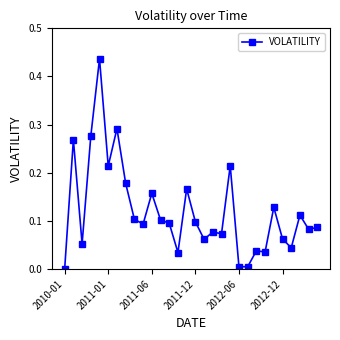

What is the sum of all values?

3.6